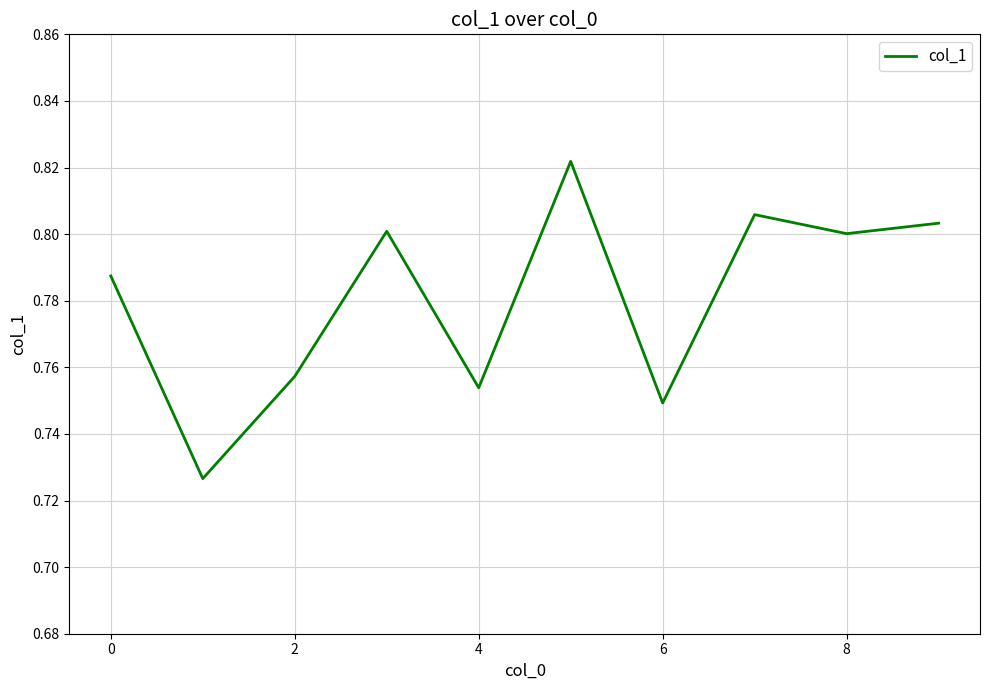

What is the value of the 7th point from the left?

0.7